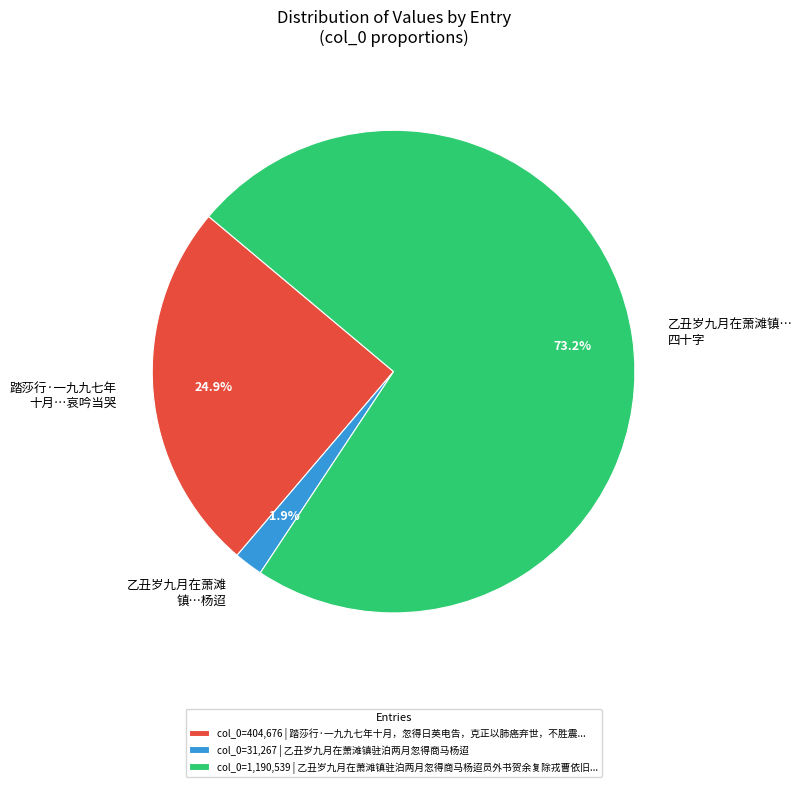

To the nearest percent, what is the average slice percentage?

33%